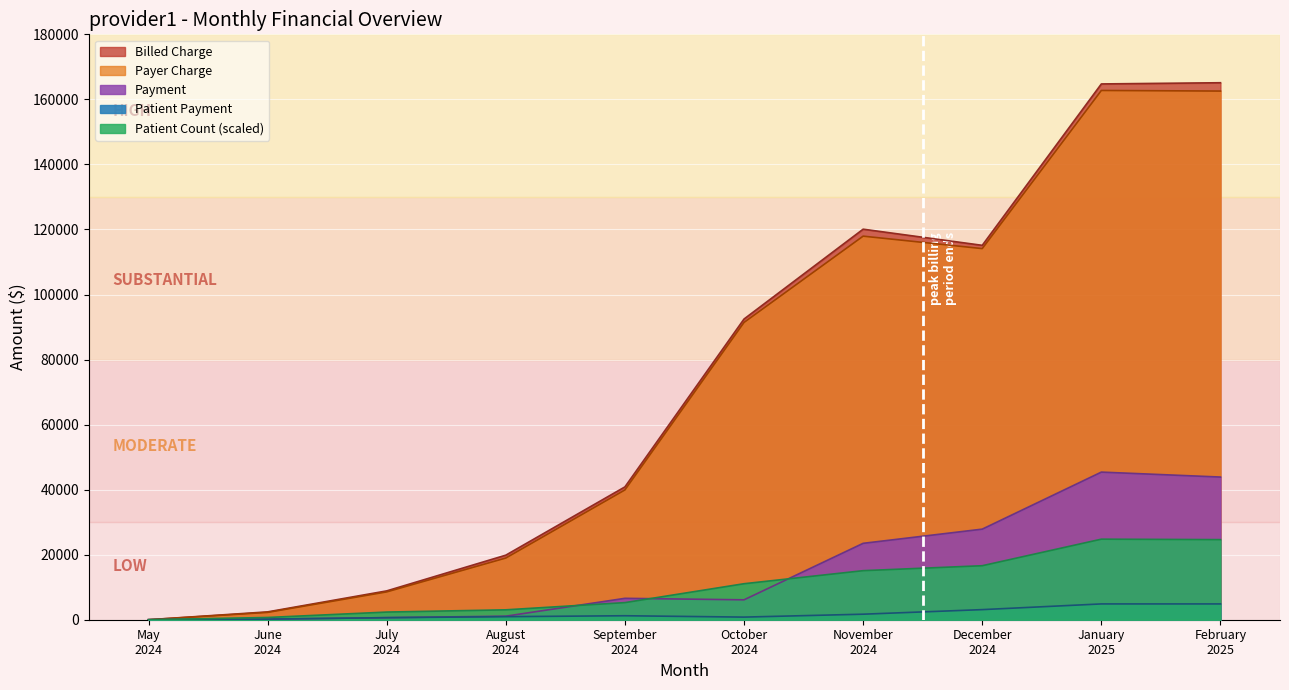

At which category does Billed Charge reach its first local valley?

December 2024